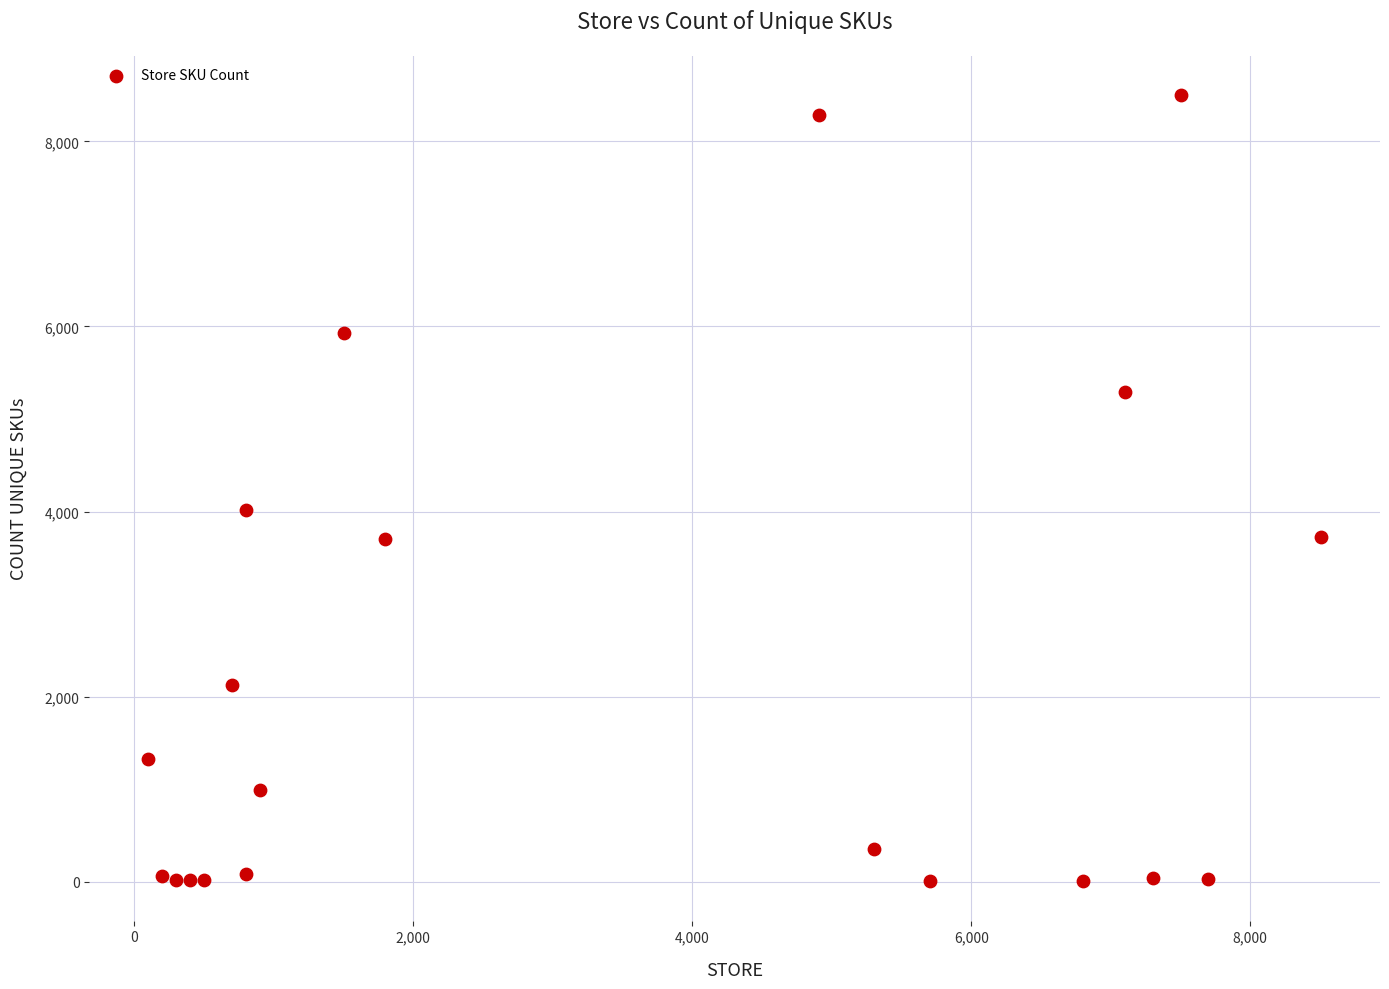

What is the range of Y values (max minus min)?

8496